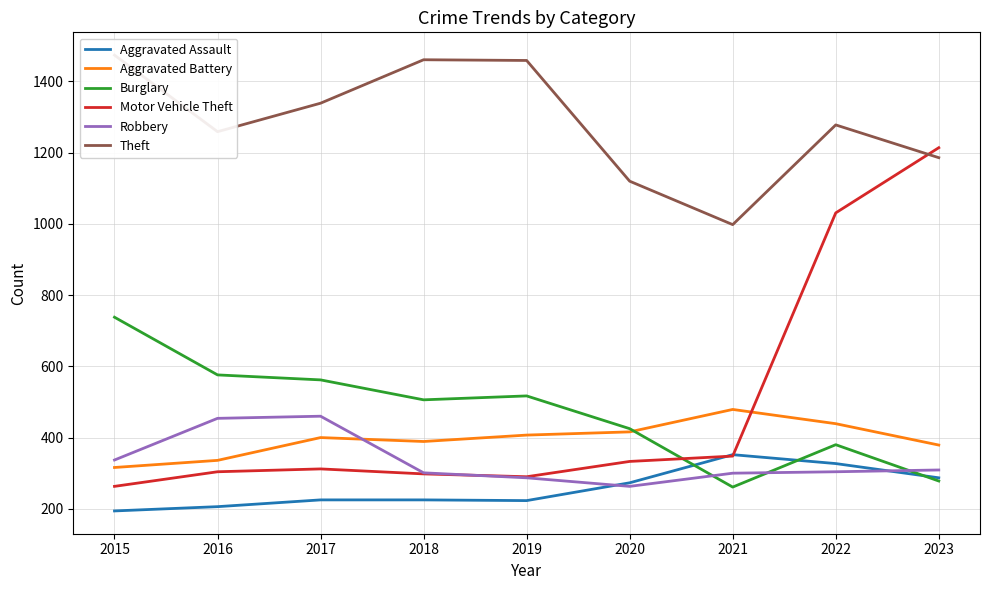

List the labels in order of Burglary value, smallest first.

2021, 2023, 2022, 2020, 2018, 2019, 2017, 2016, 2015